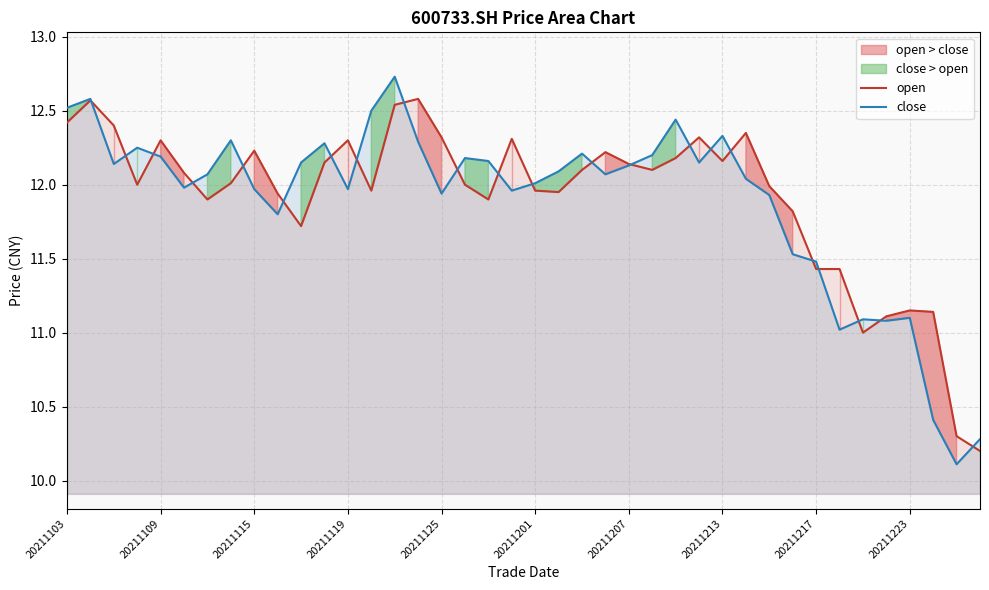

At which category is the sum across all series the highest?

14